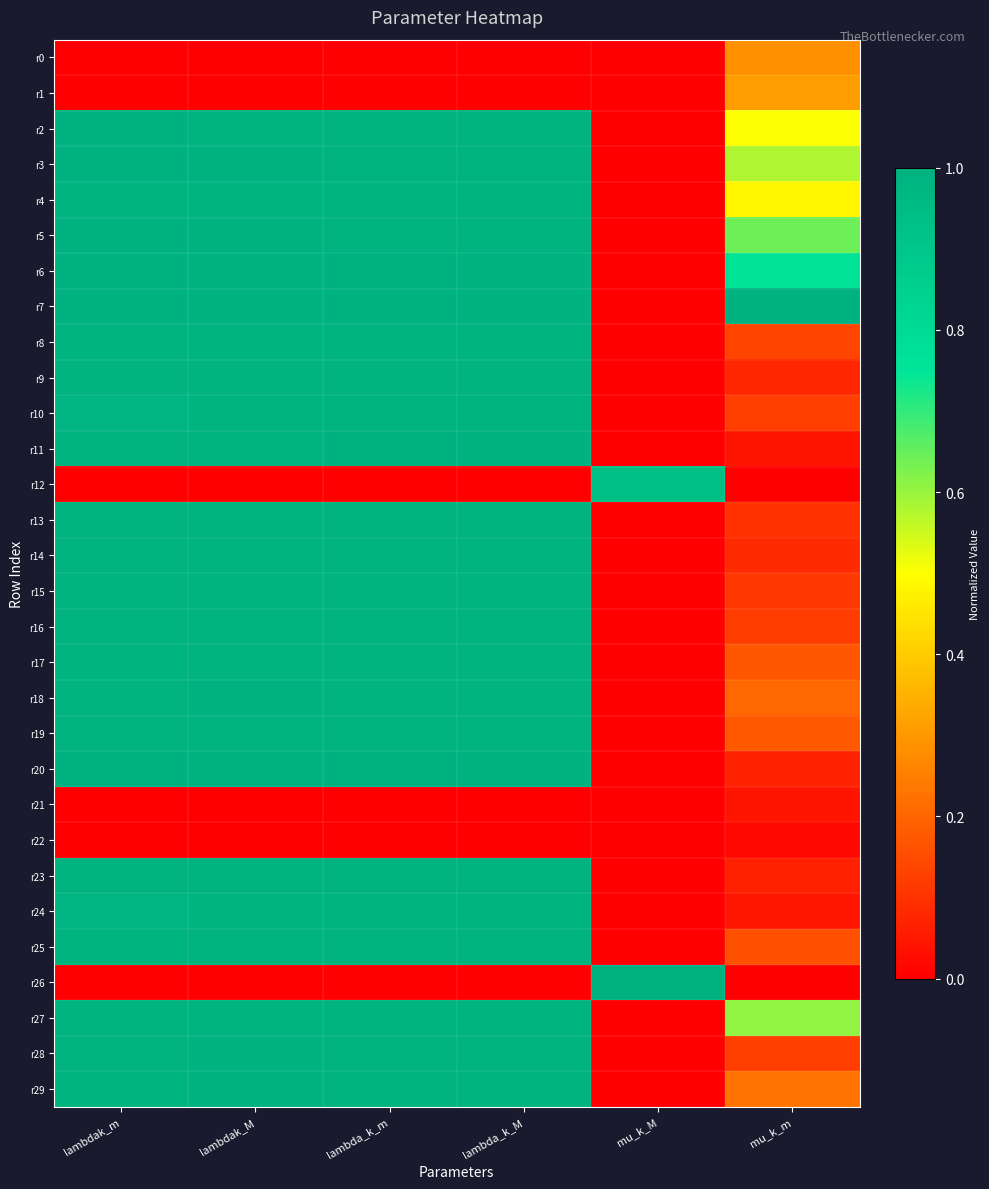

Which series has the largest total across all categories?

r7